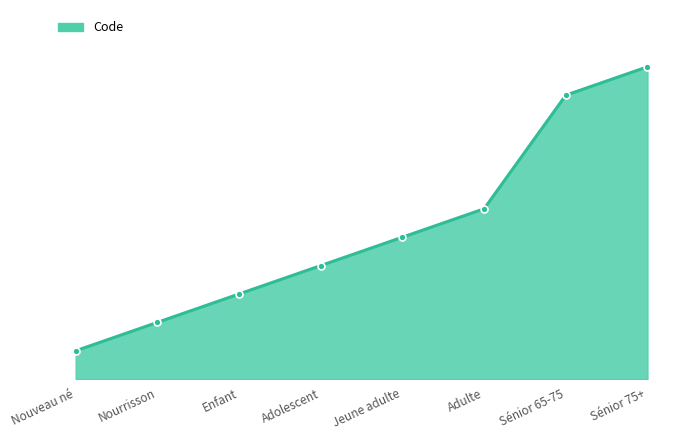

What is the sum of the values at Nouveau né and Sénior 65-75?

11